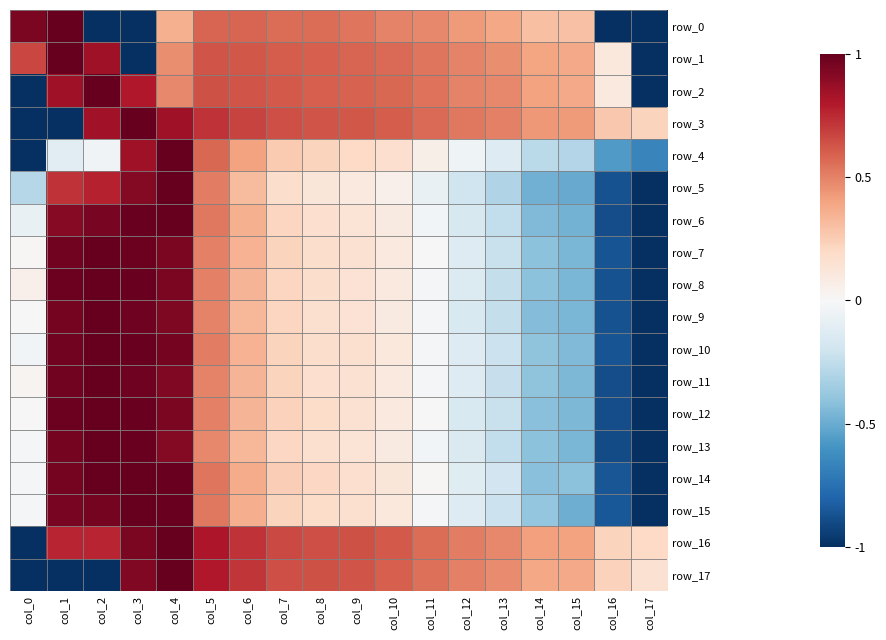

The row_3 series shows 1.3 at col_4. True or false?

False